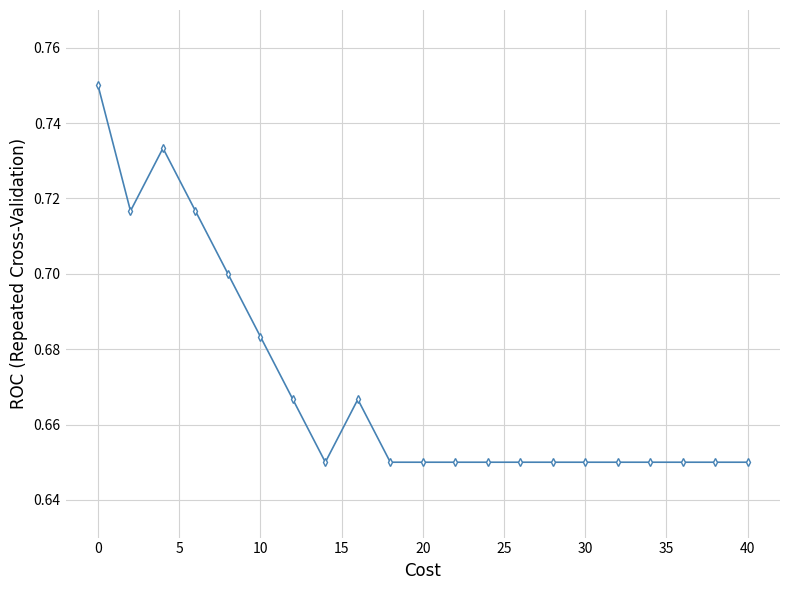

True or false: the data has more than 0 interior local peaks.

True